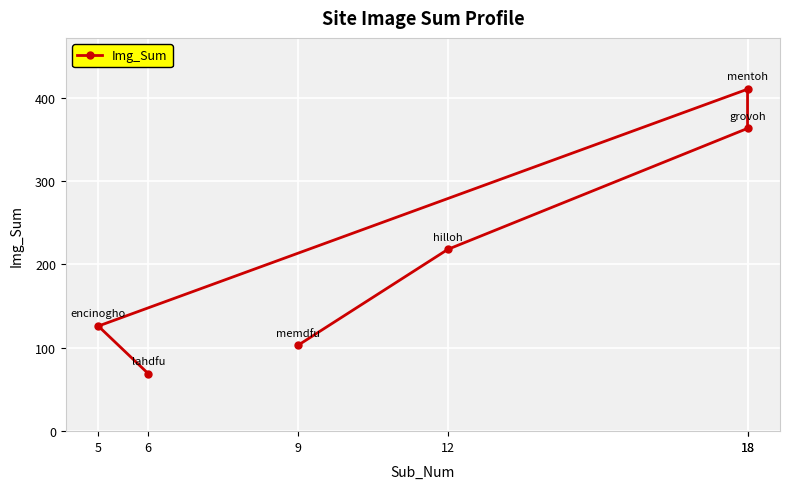

How many lines are shown in the chart?

1